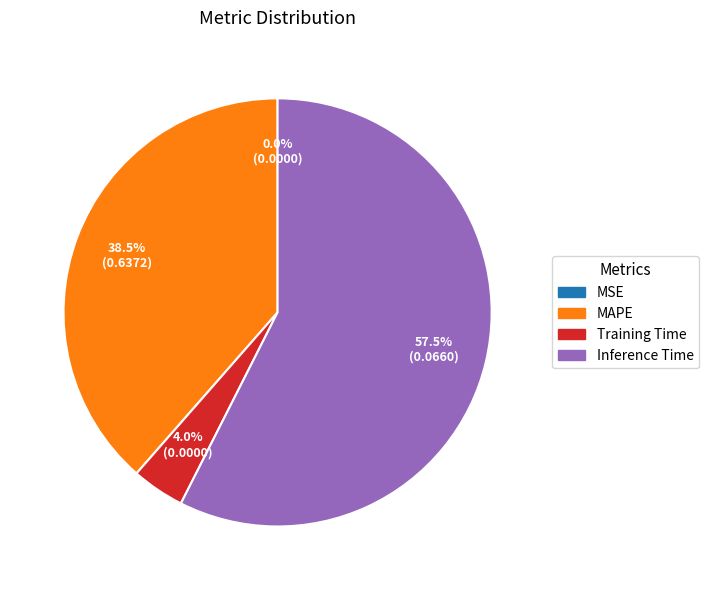

Is MAPE the majority of the pie?

No